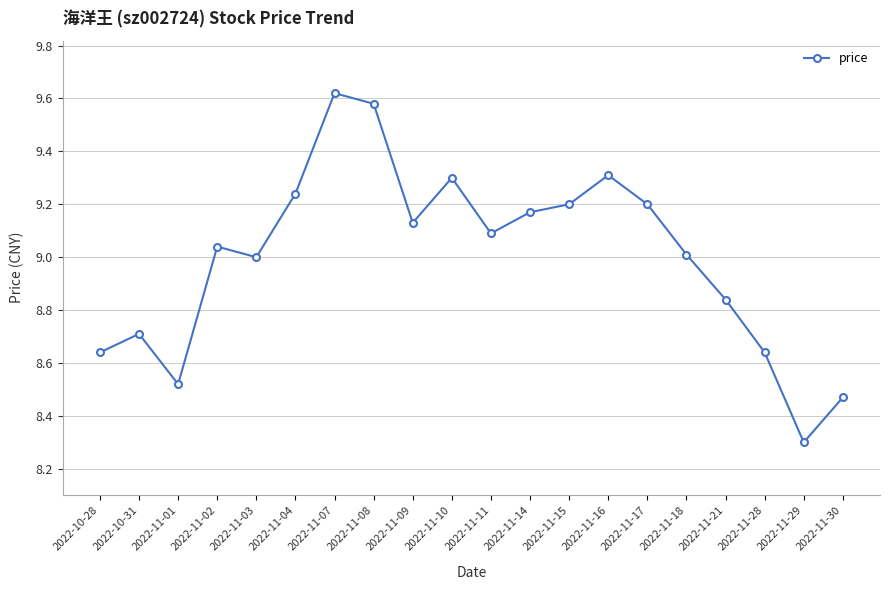

The value at 2022-10-31 is 8.7. True or false?

True